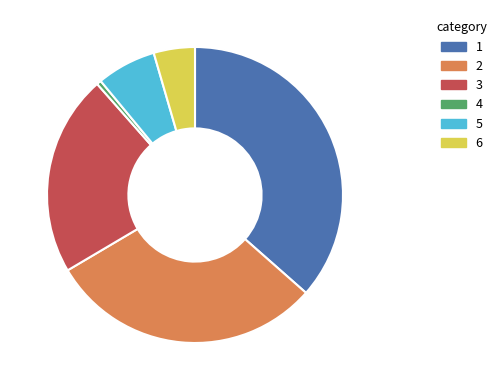

Does any single category account for the majority?

No